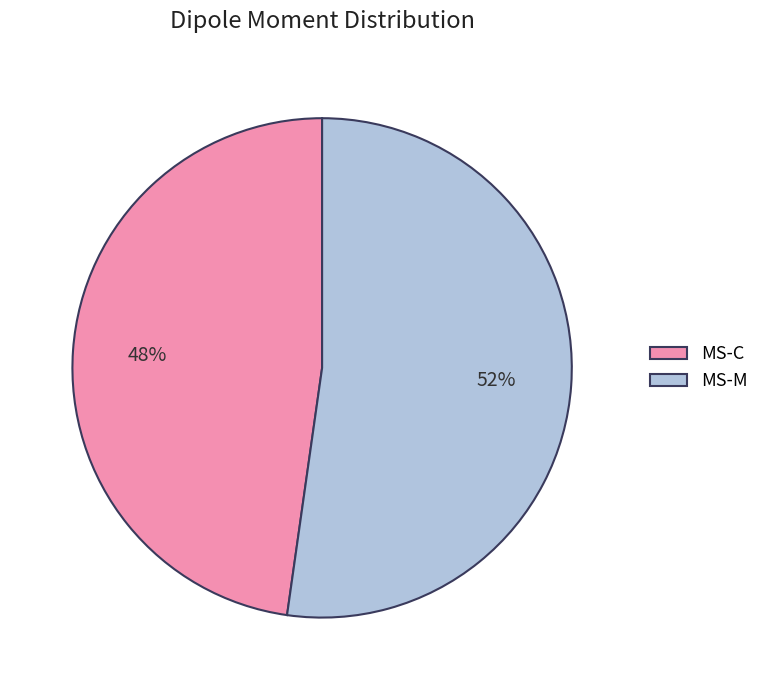

What is the smallest slice in the pie chart?

MS-C